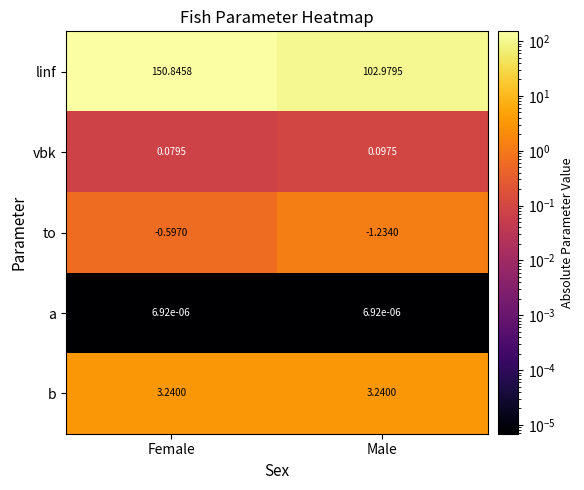

At which category does the chart reach its peak across all series?

Female